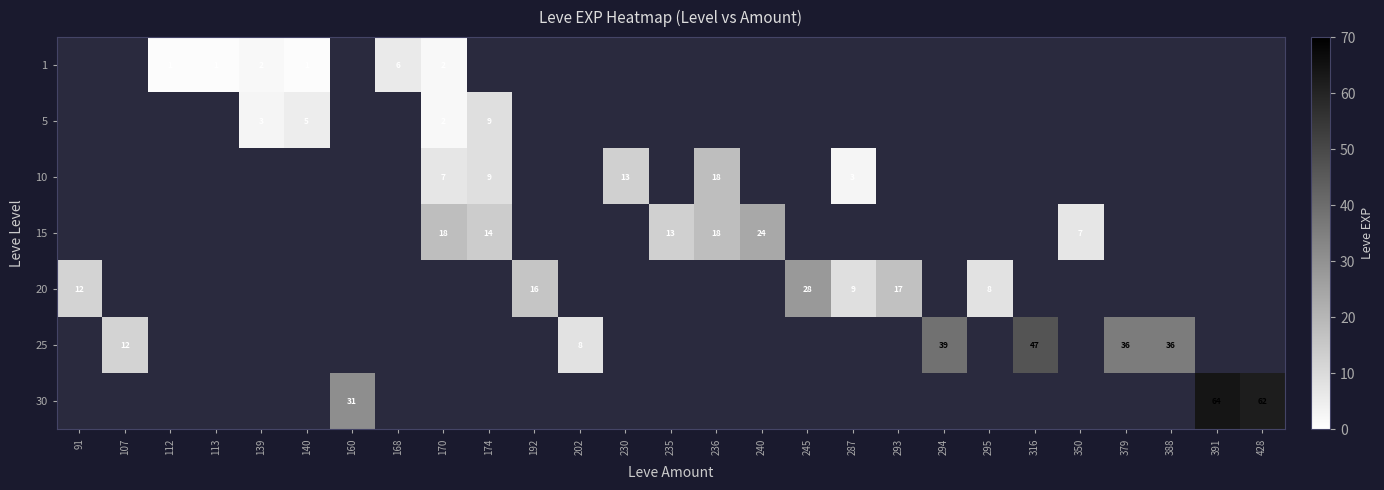

What is the maximum value shown in the chart?

64.0